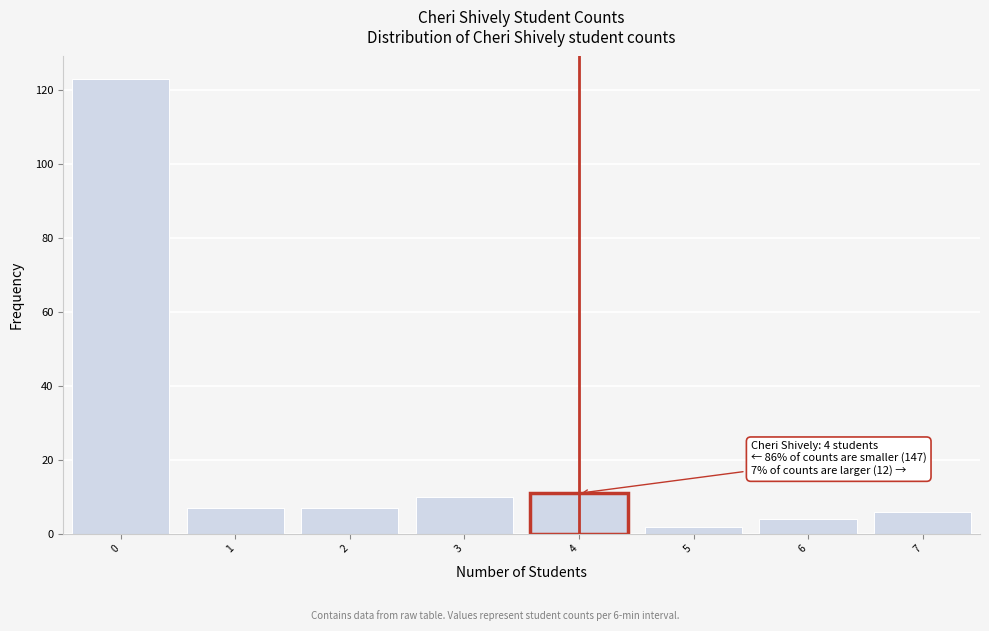

Which range on the x-axis has the tallest bar?

-0.5 to 0.5